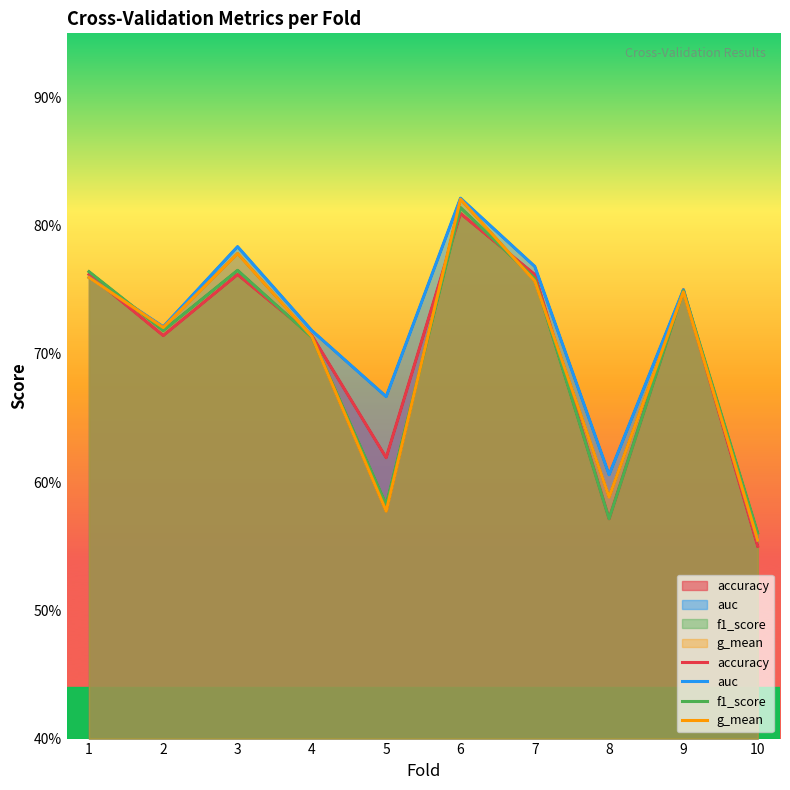

In accuracy, how many points are higher than both neighbors (excluding endpoints)?

3